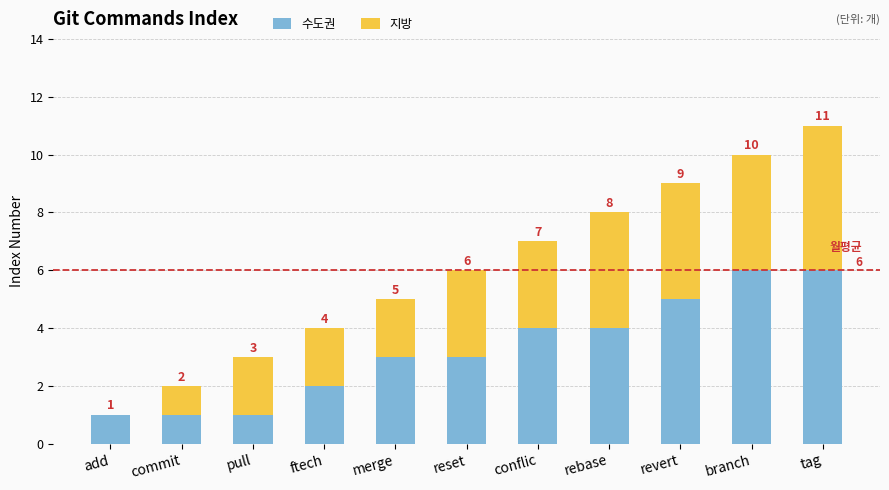

What is the total value across all series at rebase?

8